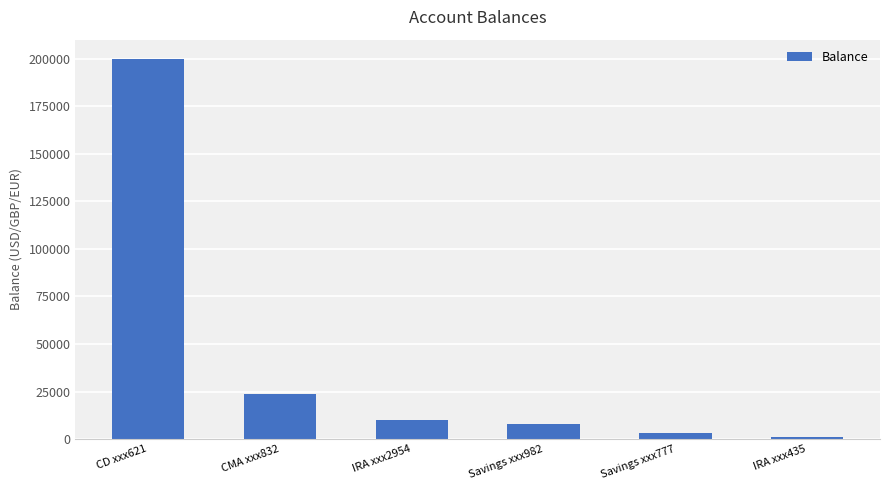

List the labels in order of value, smallest first.

IRA xxx435, Savings xxx777, Savings xxx982, IRA xxx2954, CMA xxx832, CD xxx621